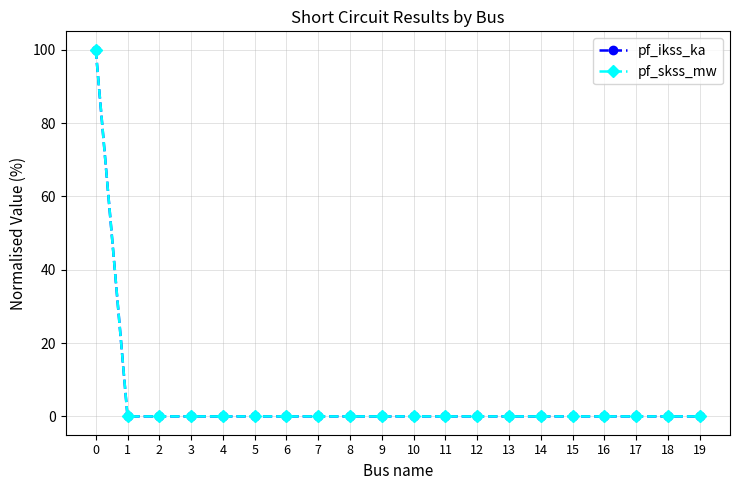

List the series in order of their peak value, lowest first.

pf_ikss_ka, pf_skss_mw